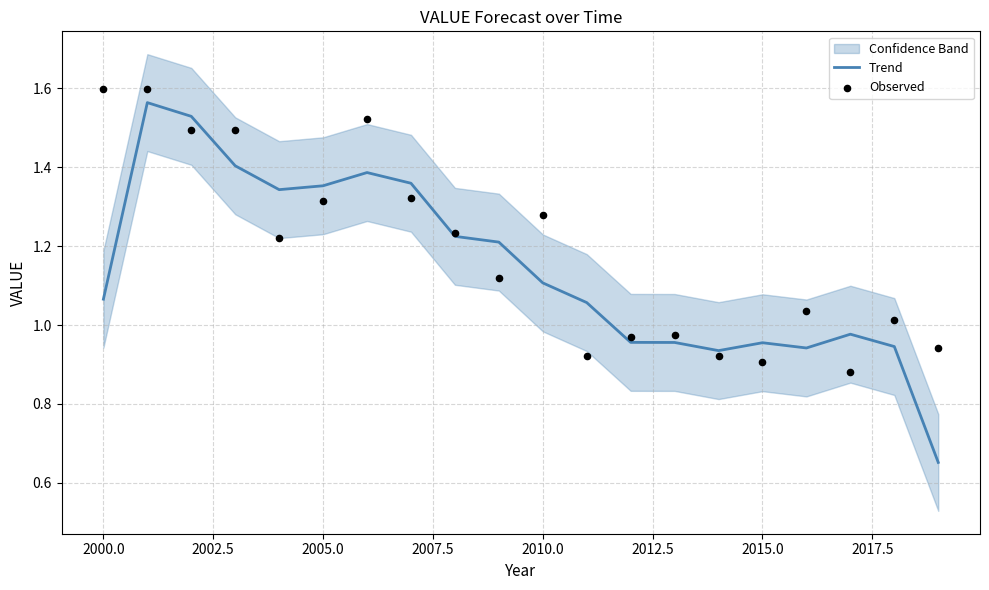

At which label does Trend first exceed 1?

2000.0